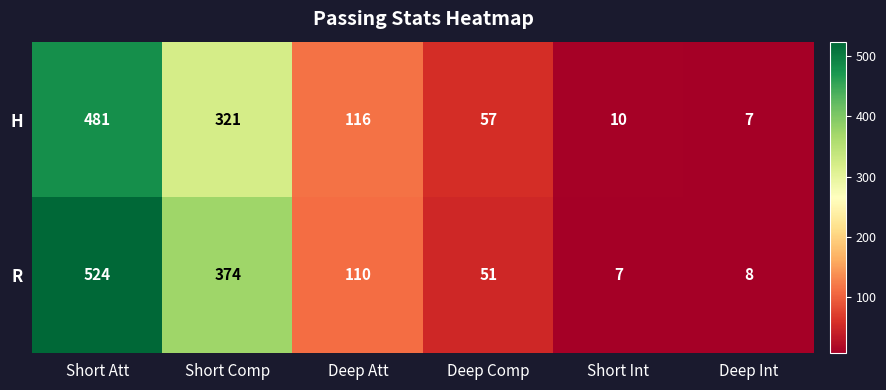

How many categories are shown in the chart?

6